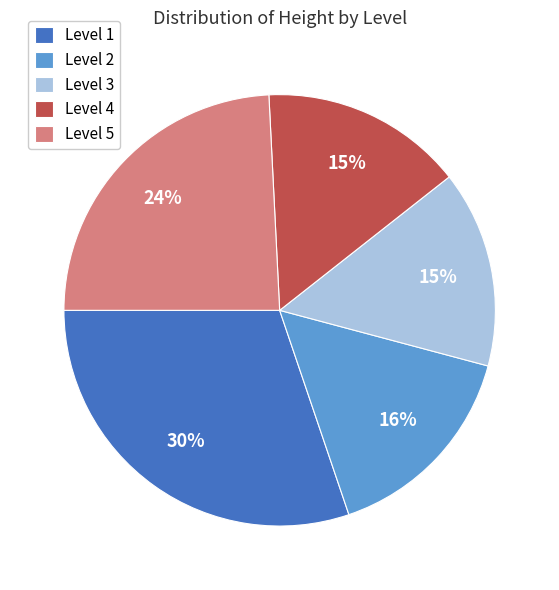

What is the largest slice in the pie chart?

Level 1